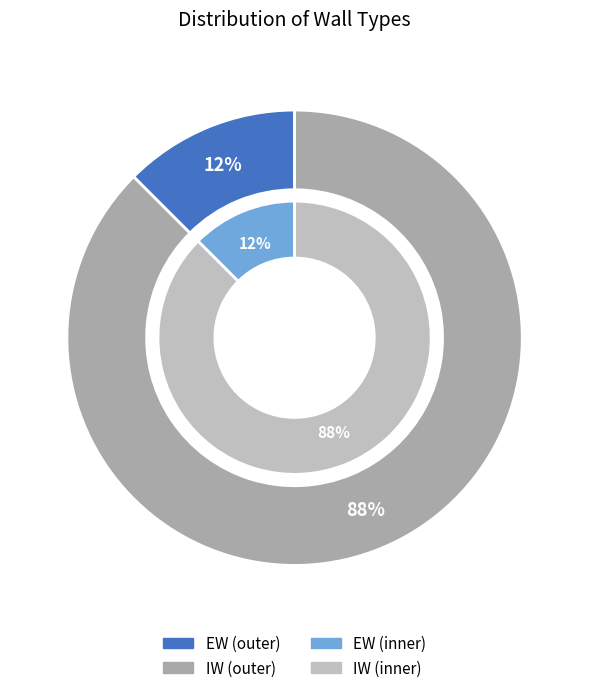

What is the smallest slice in the pie chart?

EW